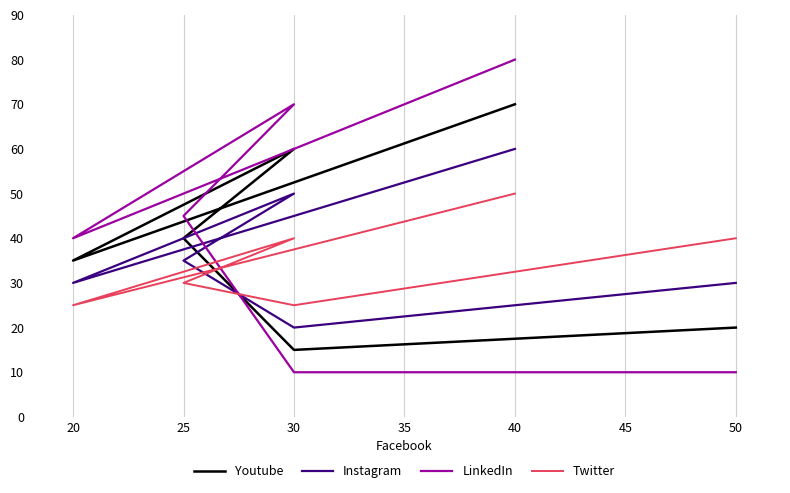

What is the sum of all LinkedIn values?

255